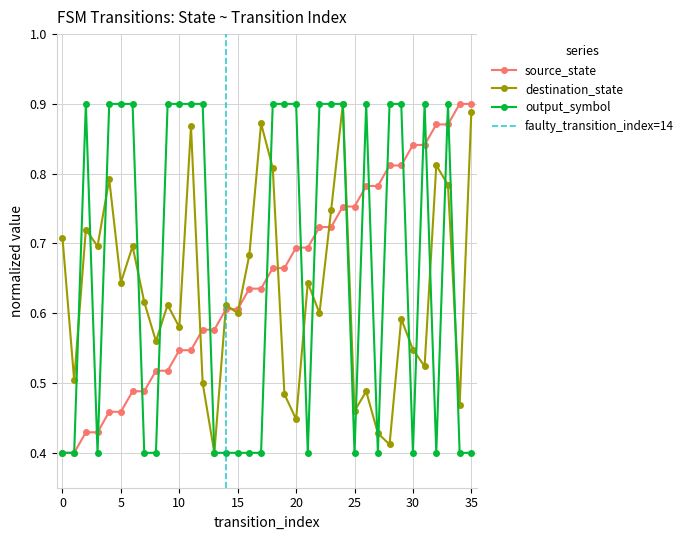

Read the output_symbol value at 19.

0.9